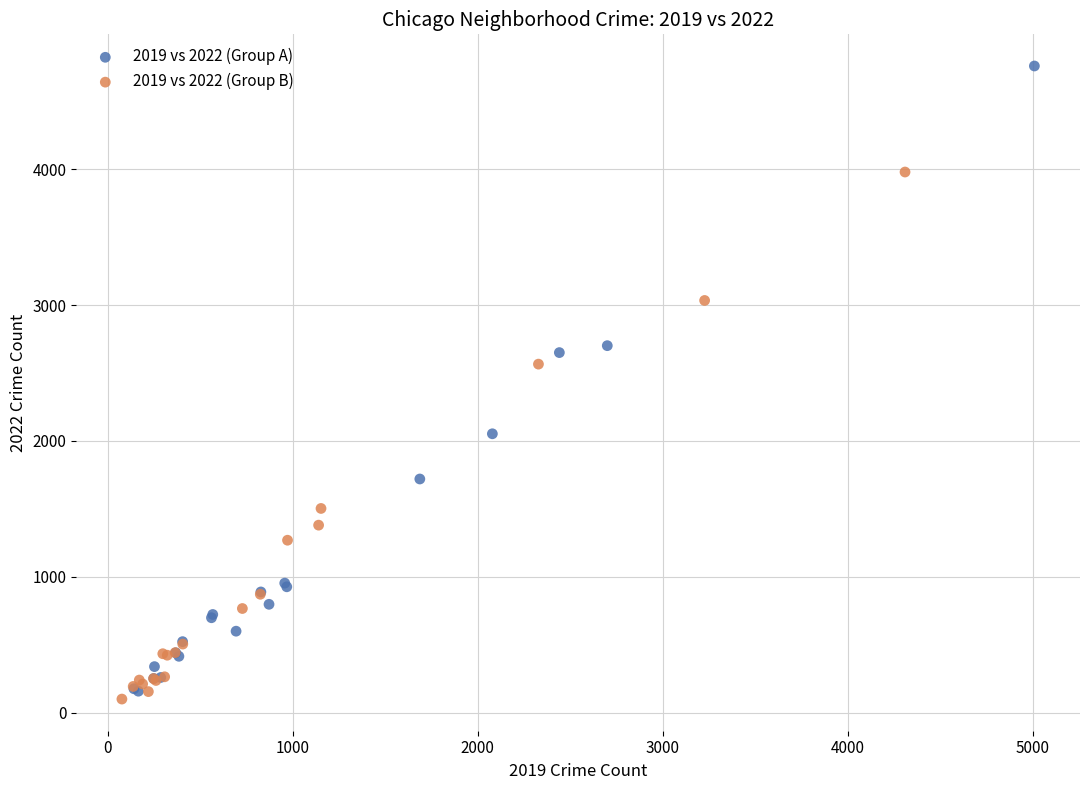

Which series reaches the minimum Y coordinate?

2019 vs 2022 (Group B)